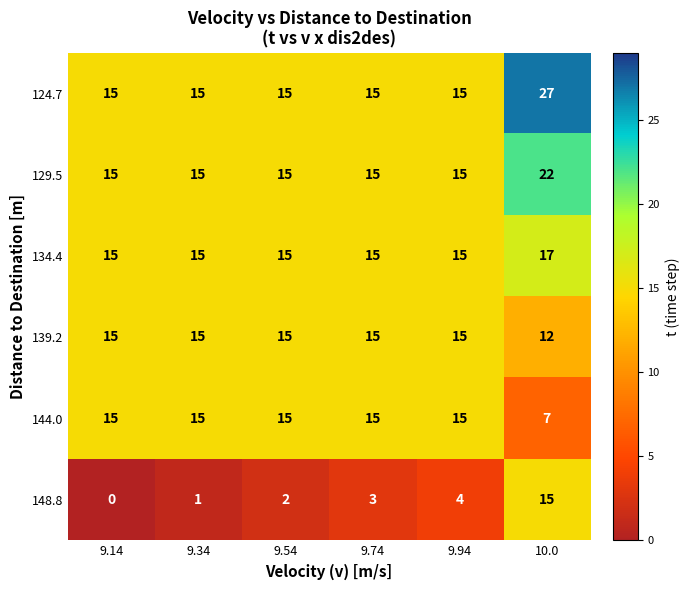

Which series has the largest total across all categories?

124.7